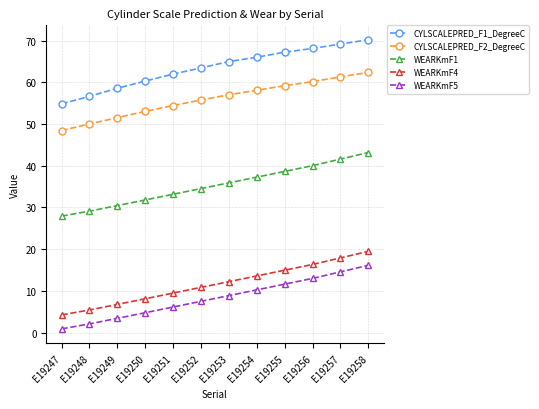

Which label corresponds to the smallest value in the chart?

E19247